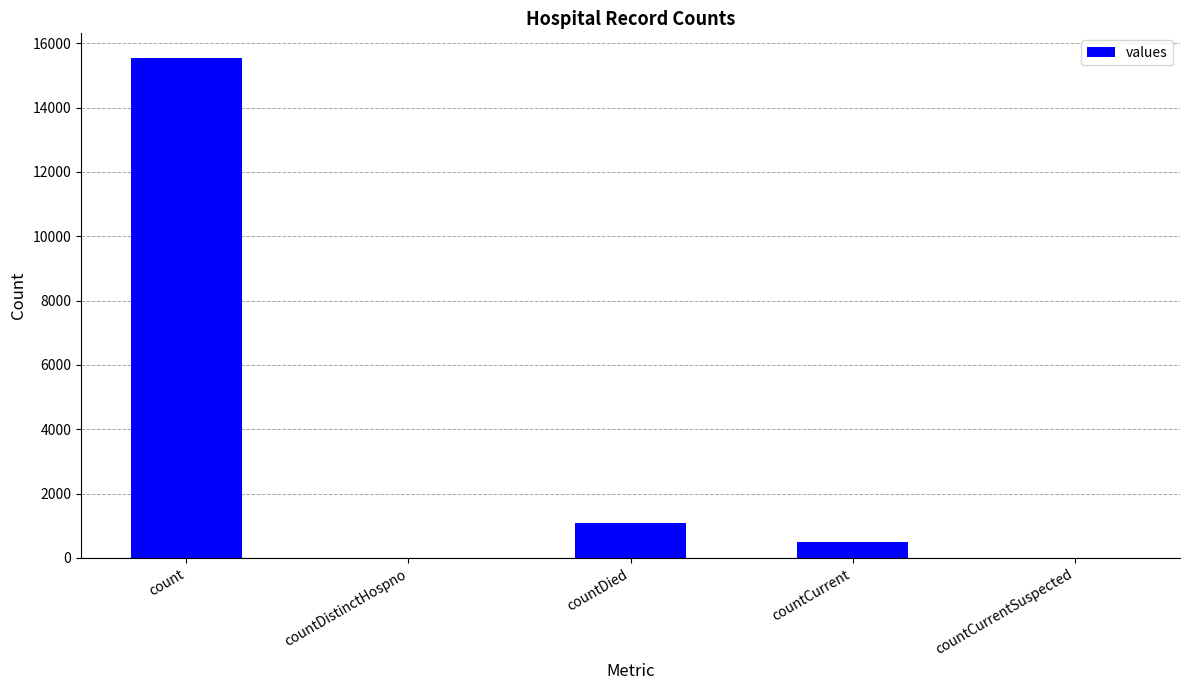

Where is the data nearest to the value 7766?

countDied